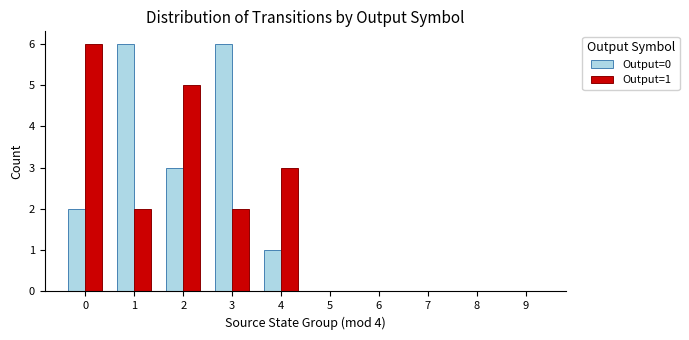

True or false: Output=0 has a value of 0 at 9.

True